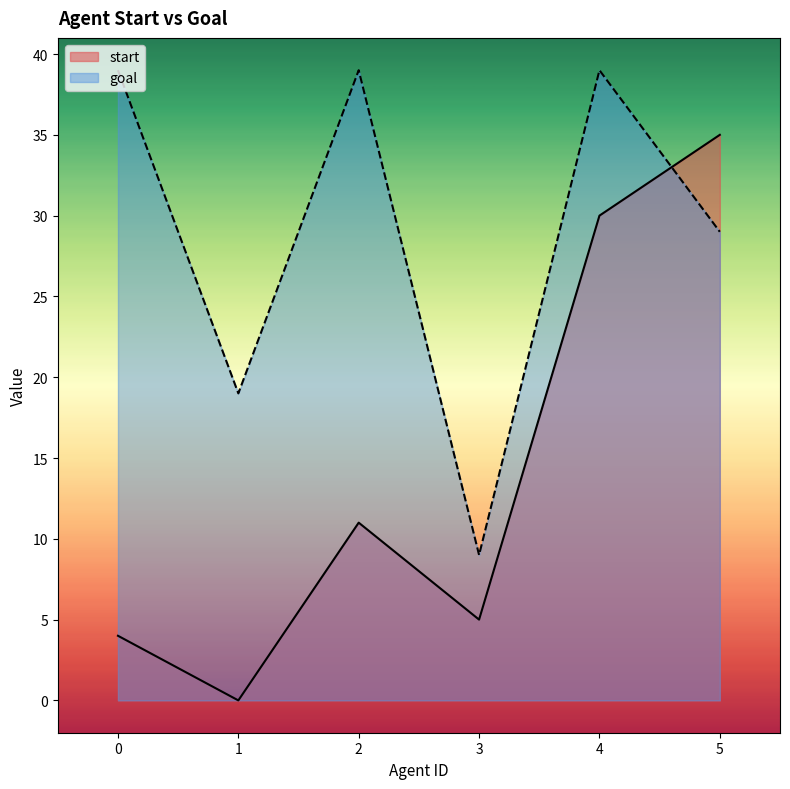

Reading right to left, transcribe all the data shown in this chart.

start: 35	30	5	11	0	4
goal: 29	39	9	39	19	39